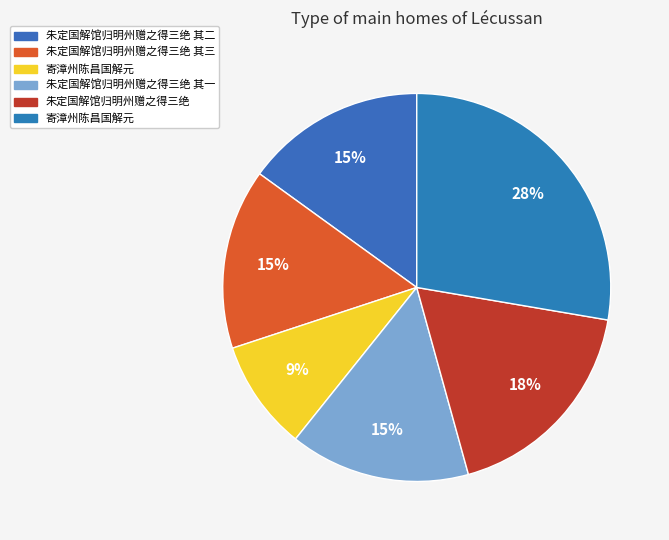

How many segments does this pie chart have?

6